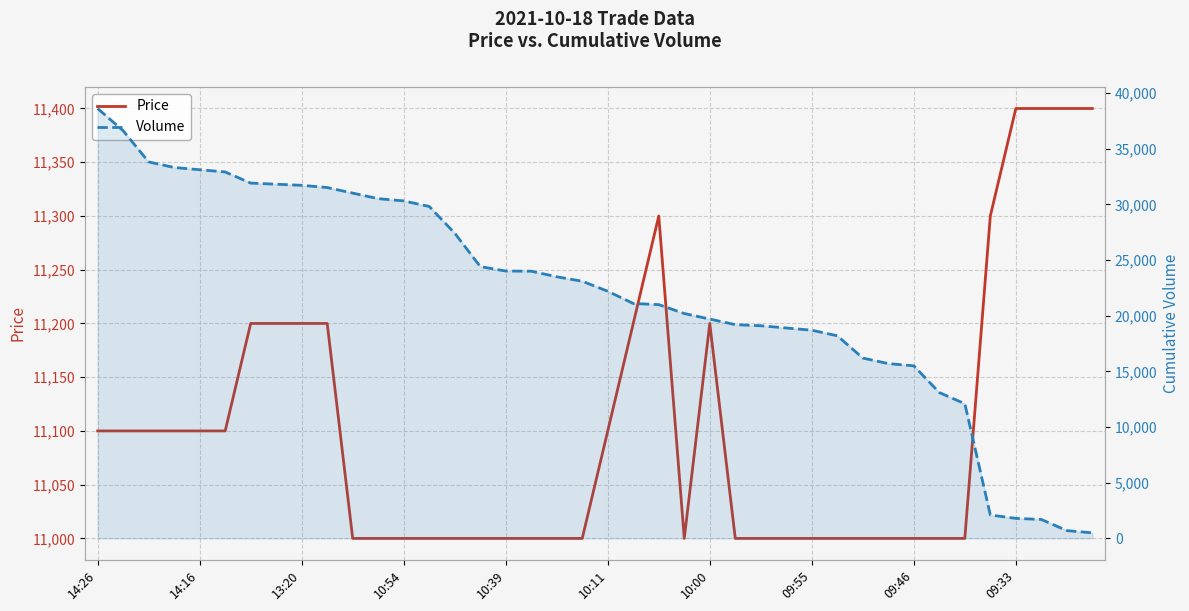

Is it true that Volume equals 30515 at 11?

True